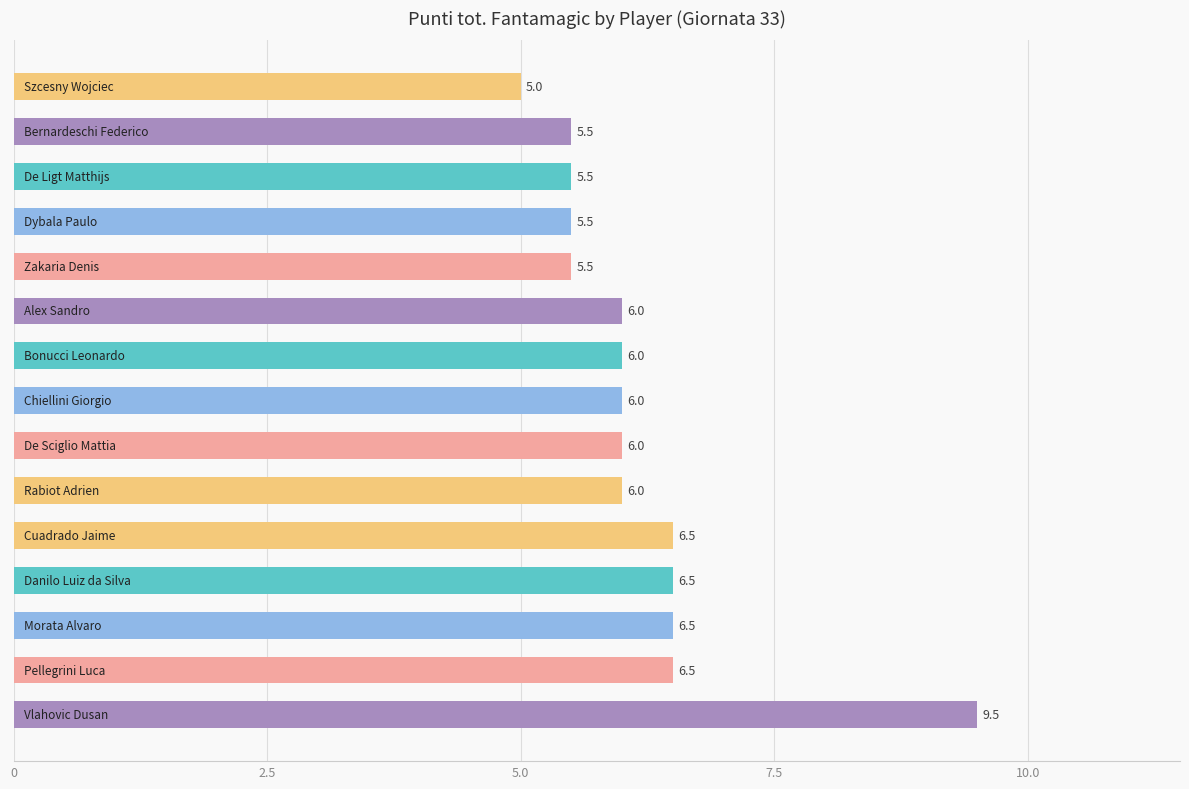

What is the average value?

6.2